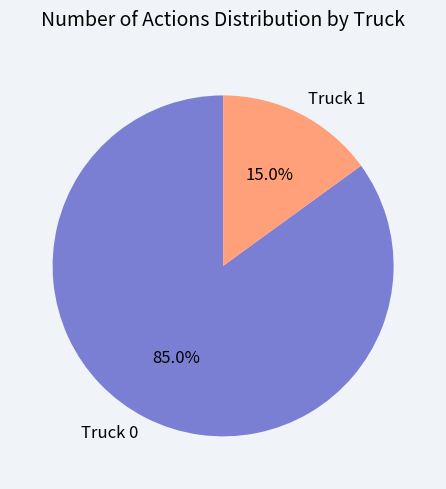

What is the majority slice?

Truck 0